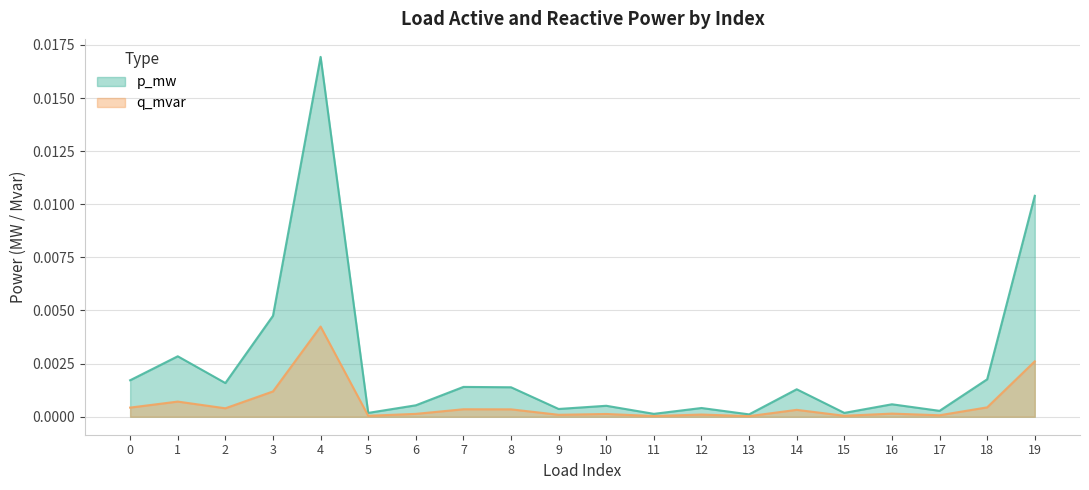

Which series changed the most between 8 and 10?

p_mw